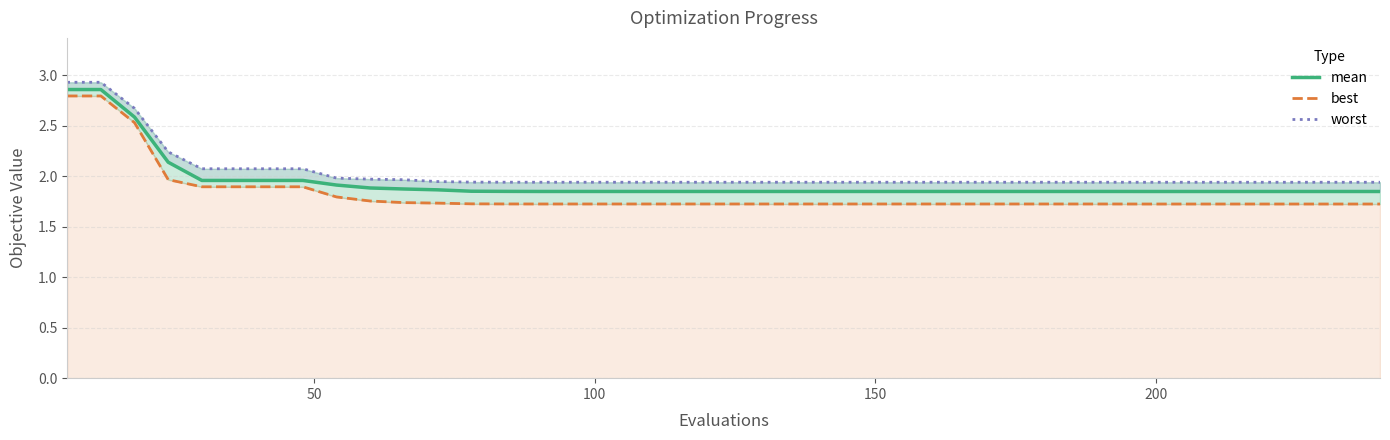

Is it true that mean equals 1.1 at 0?

False